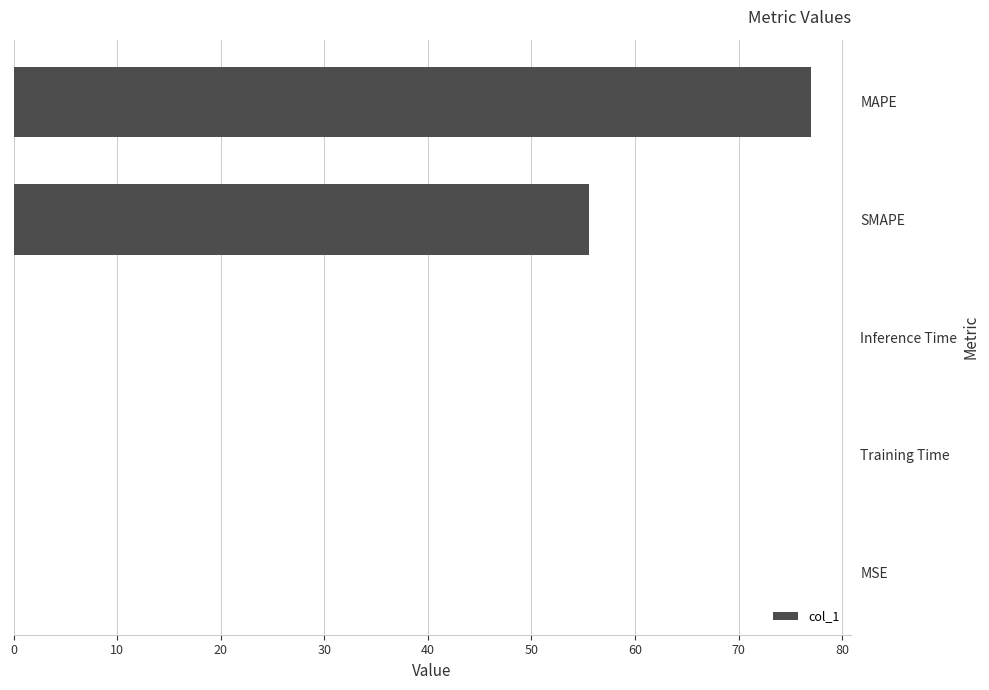

At which label is the value closest to 38?

SMAPE